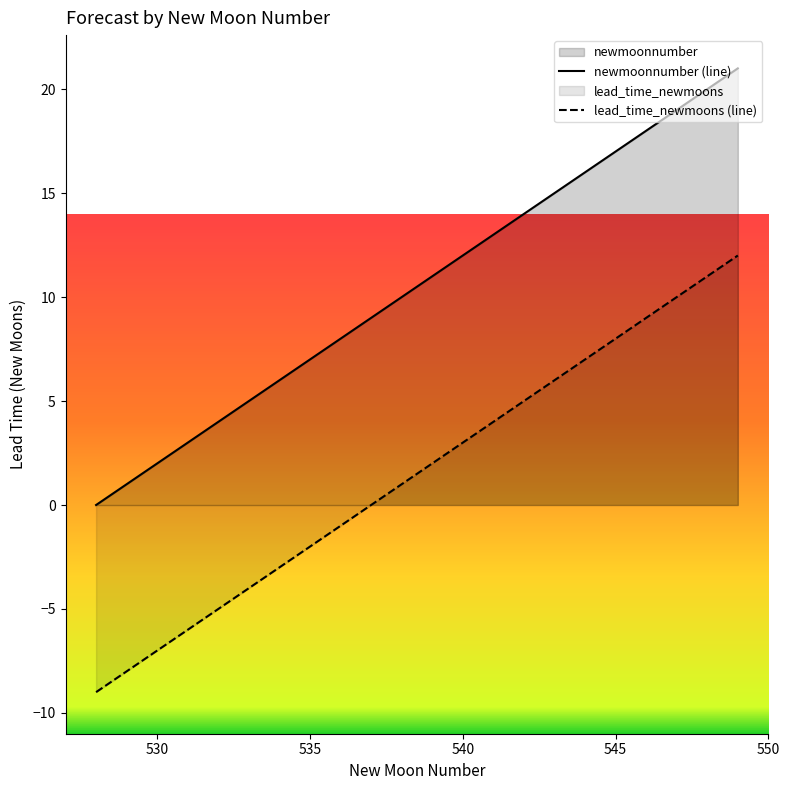

What are all the series names shown in the legend?

newmoonnumber, lead_time_newmoons